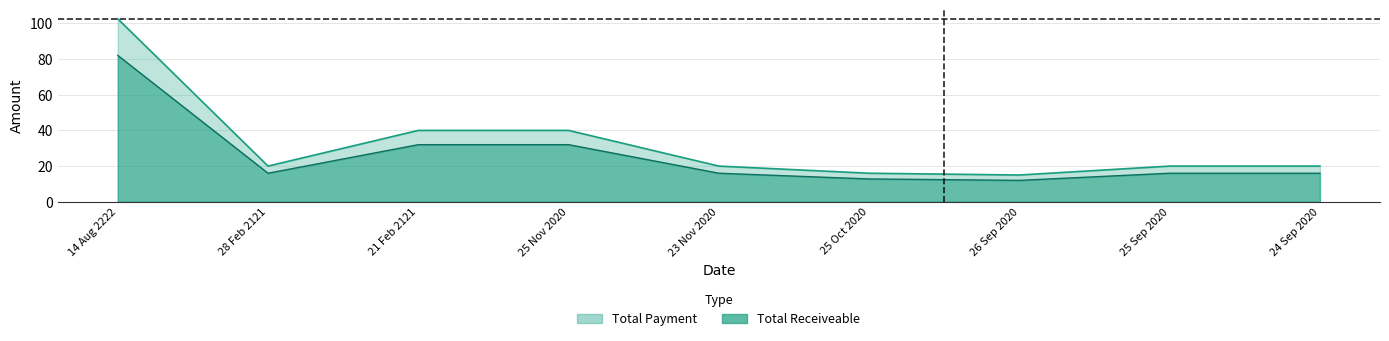

At which category is the sum across all series the highest?

14 Aug 2222